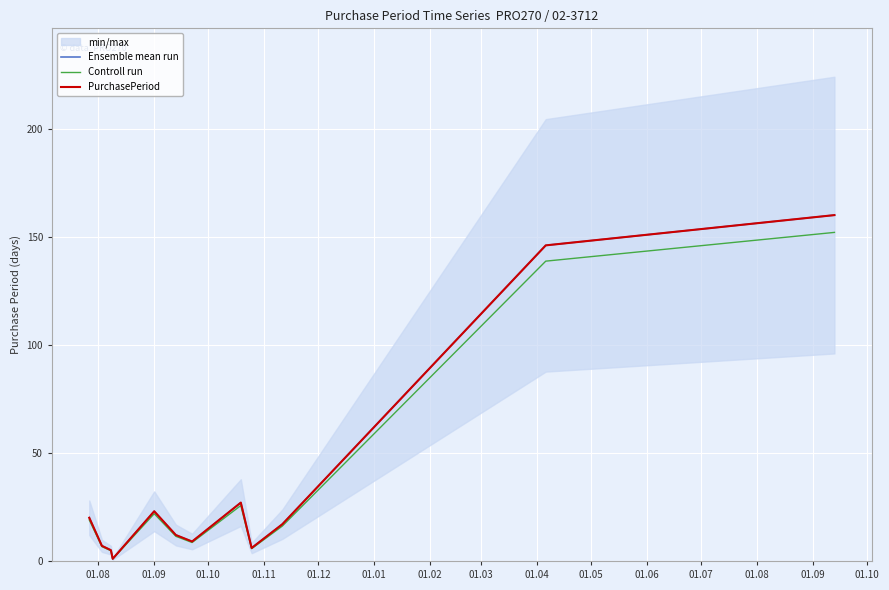

True or false: PurchasePeriod and Ensemble mean run intersect in this chart.

False